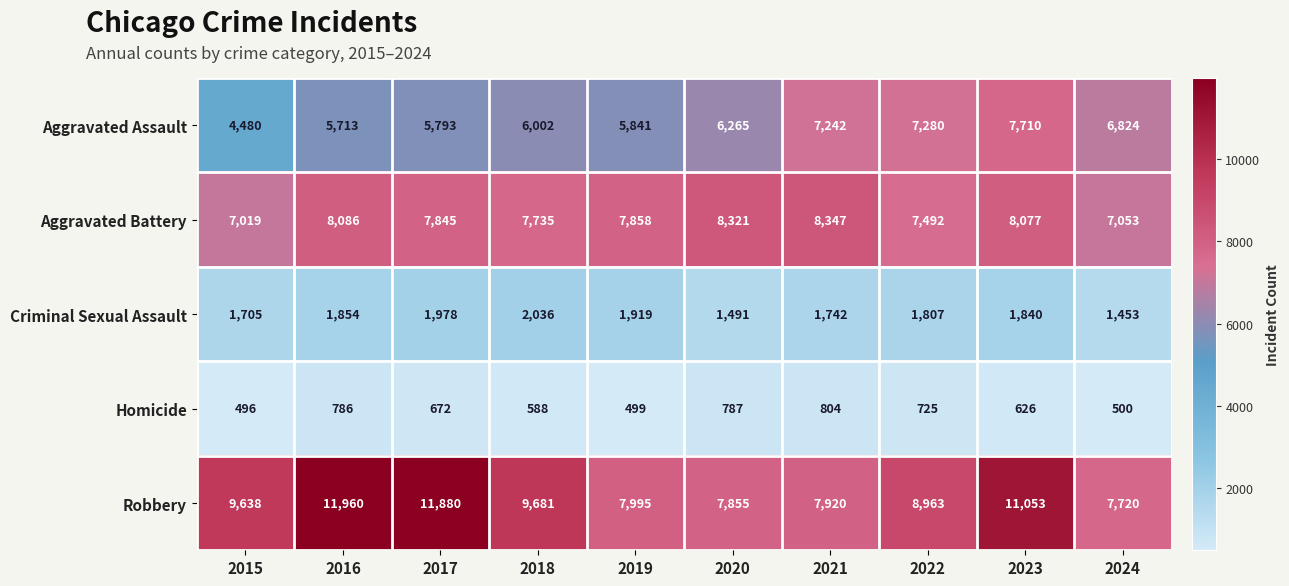

At which category does the chart reach its minimum across all series?

2015